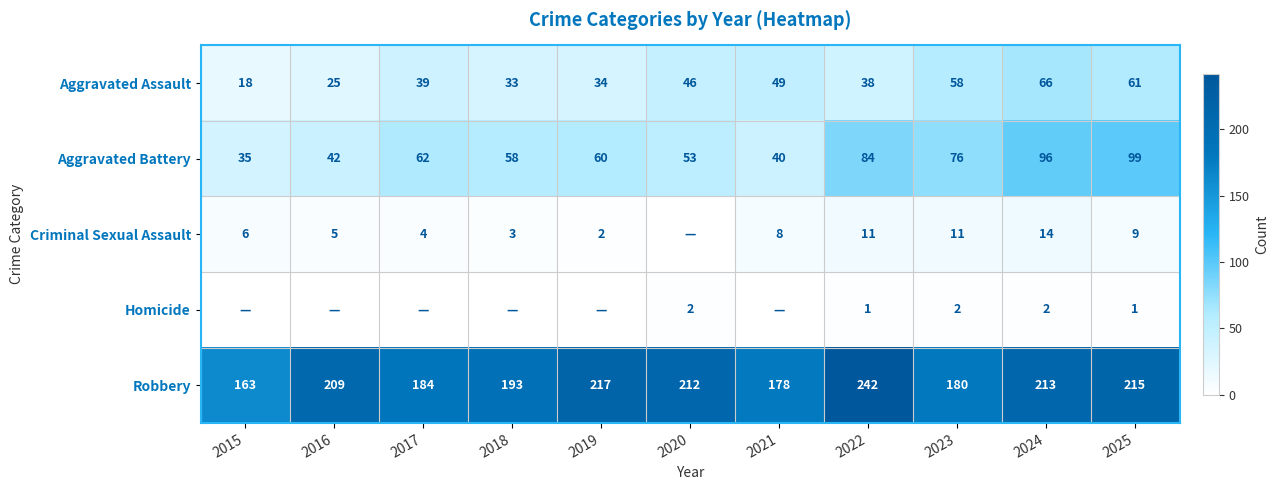

What is the sum of all Robbery values?

2206